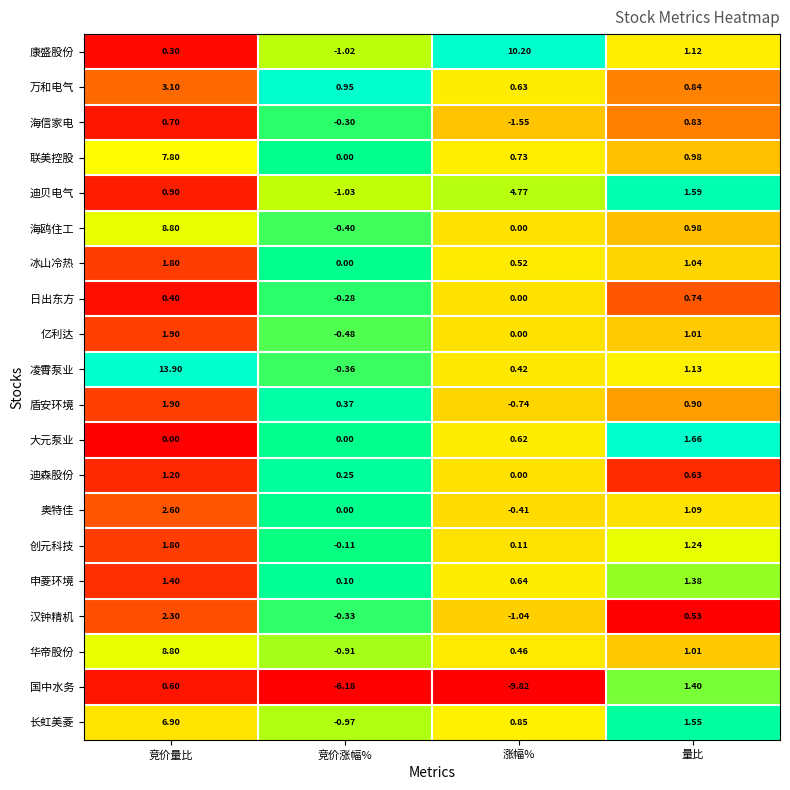

Where is 创元科技 nearest to the value 0?

竞价涨幅%